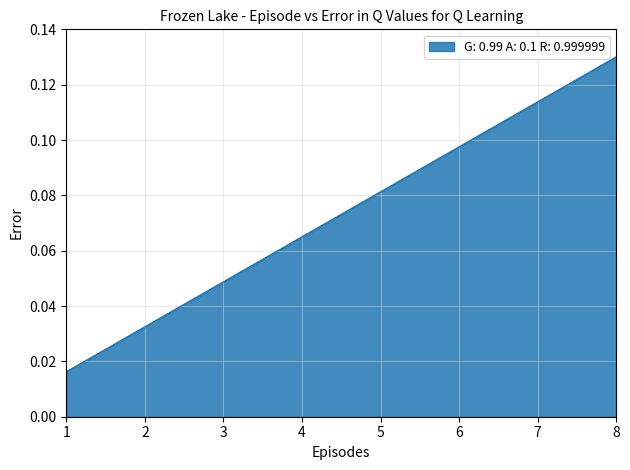

The value at 4 is 0.0. True or false?

False